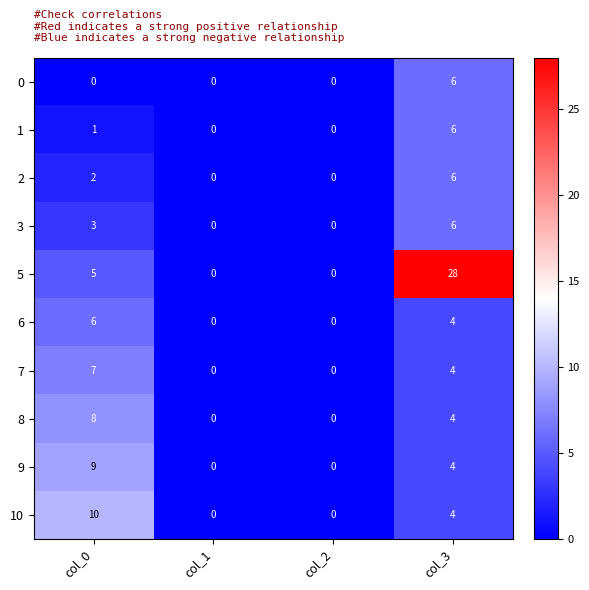

At which category is the sum across all series the highest?

col_3